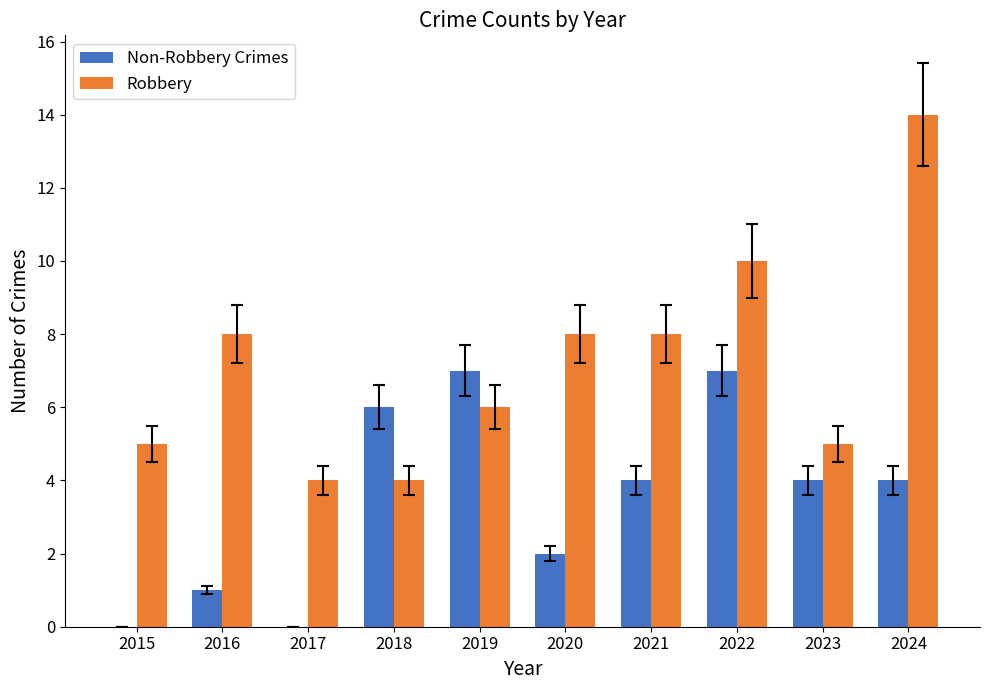

What value does the Robbery series have at 2022?

10